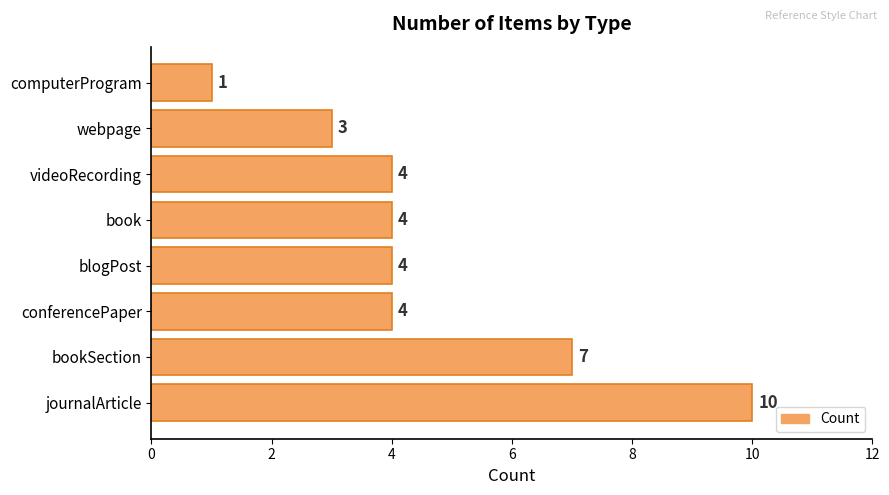

Approximately how many times larger is the value at blogPost compared to book?

1.0